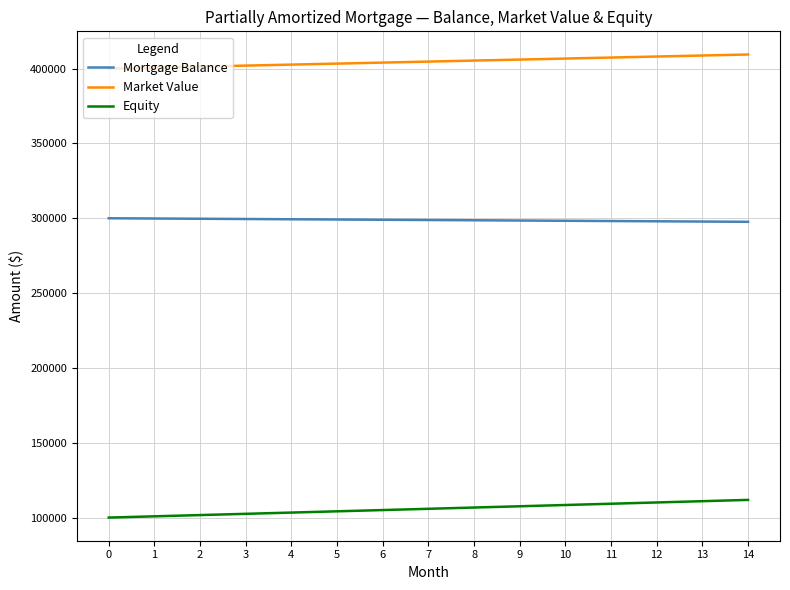

True or false: Mortgage Balance and Market Value cross at least once.

False